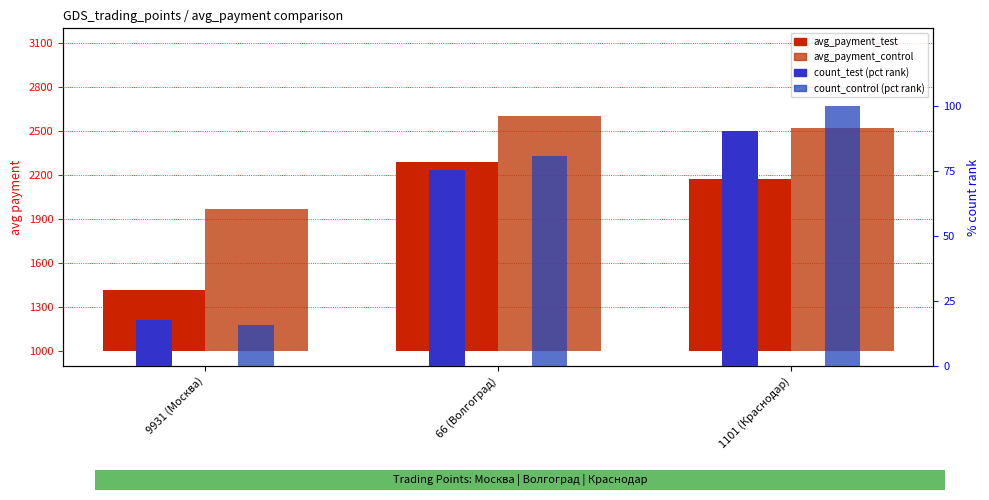

The value of avg_payment_control at 1101 (Краснодар) is 1523.6. True or false?

True